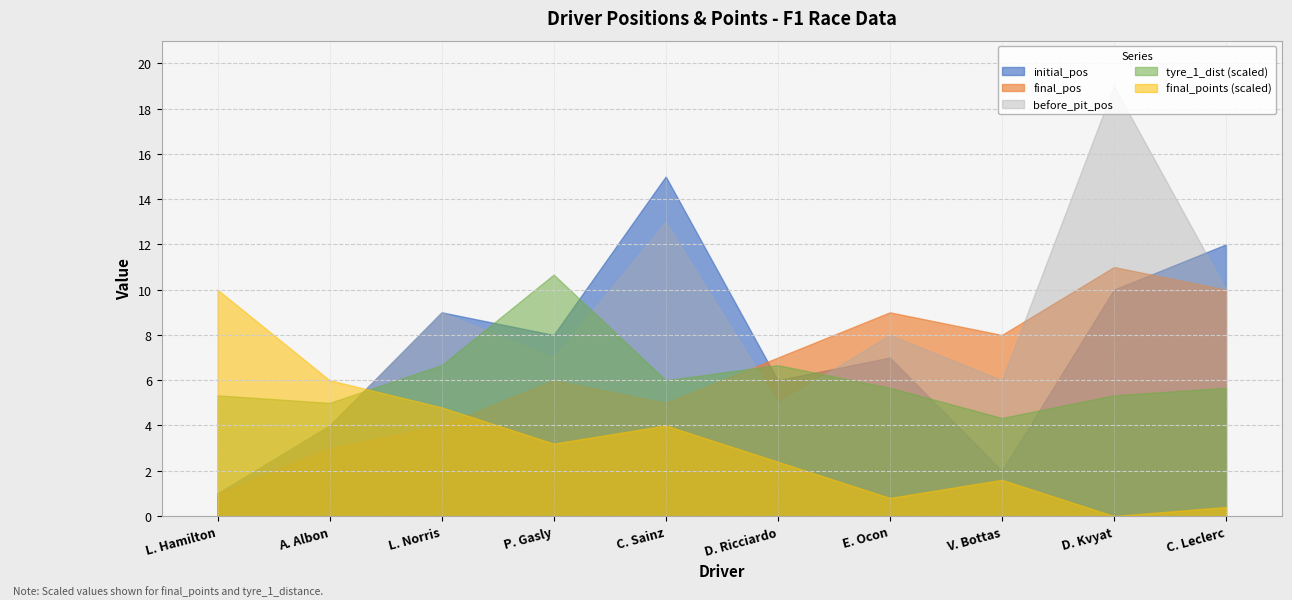

In before_pit_pos, how many points are lower than both neighbors (excluding endpoints)?

3